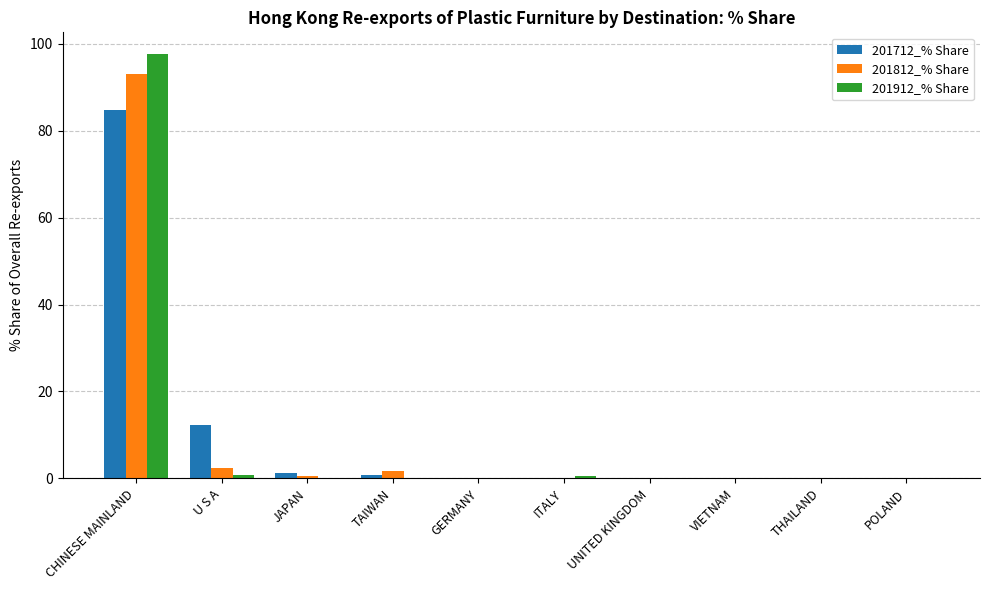

Is it true that 201712_% Share equals 12.4 at U S A?

True